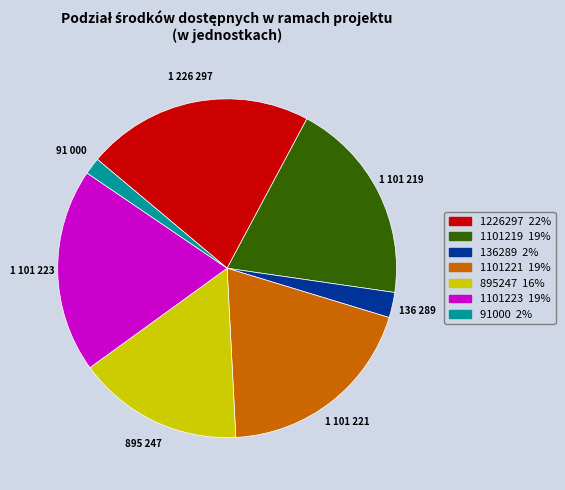

Is the sum of 136289 and 1101221 greater than half?

No